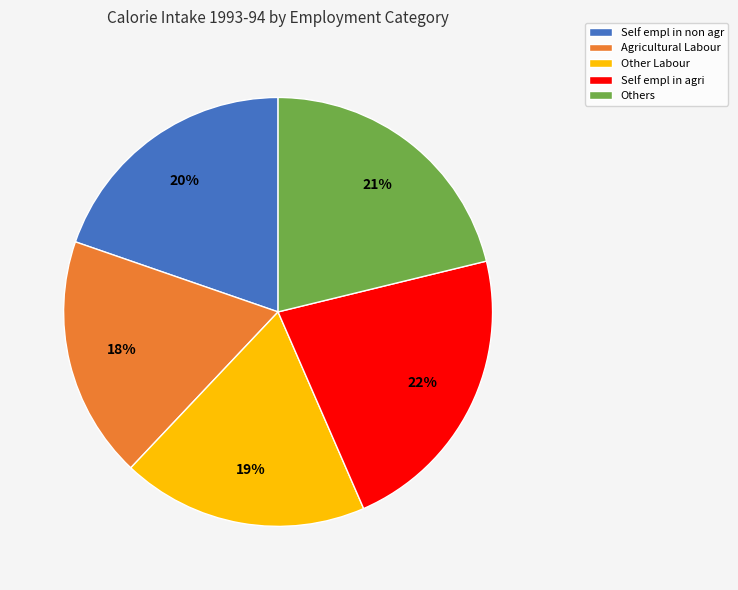

Is it true that Self empl in non agr is 20% of the pie?

True